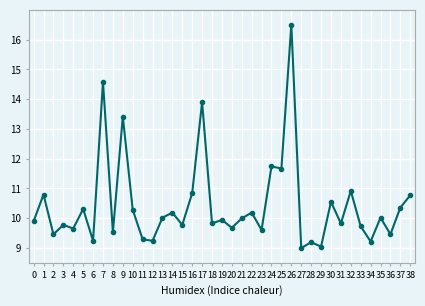

True or false: there are more than 1 points higher than both neighbors.

True